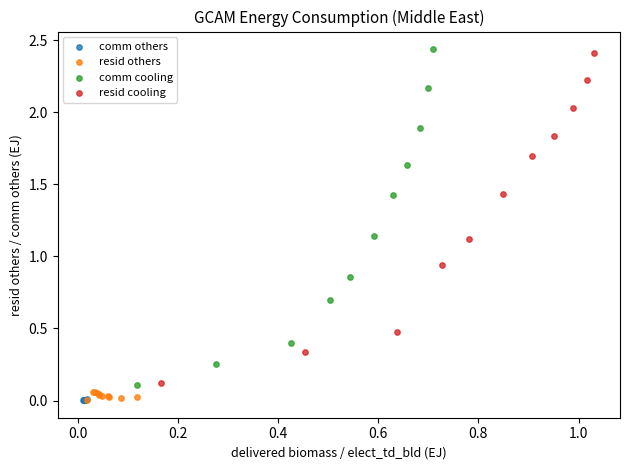

Which series has the widest spread of Y values?

comm cooling